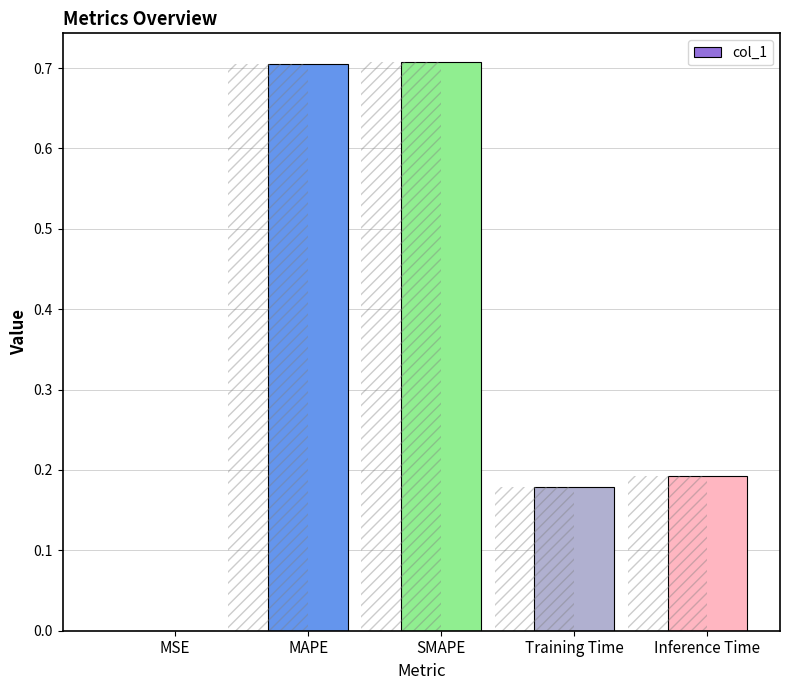

Reading left to right, extract all data points from this chart.

MSE=0.0	MAPE=0.7	SMAPE=0.7	Training Time=0.2	Inference Time=0.2